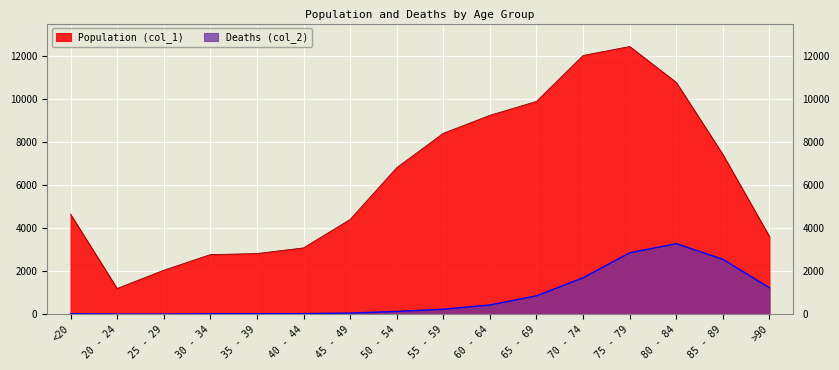

List the series in order of their overall mean, lowest first.

Deaths (col_2), Population (col_1)